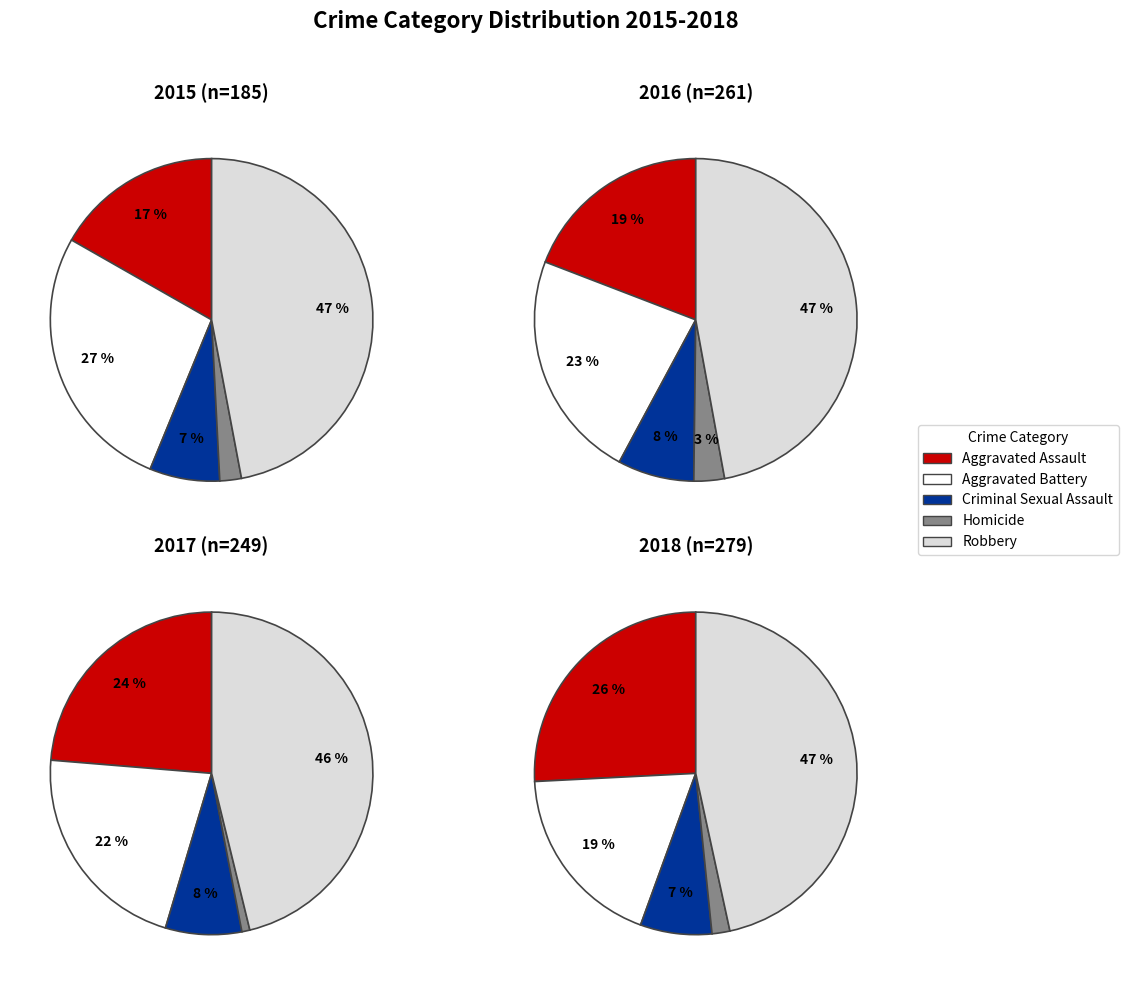

How much of the chart is everything except Robbery?

53.0%